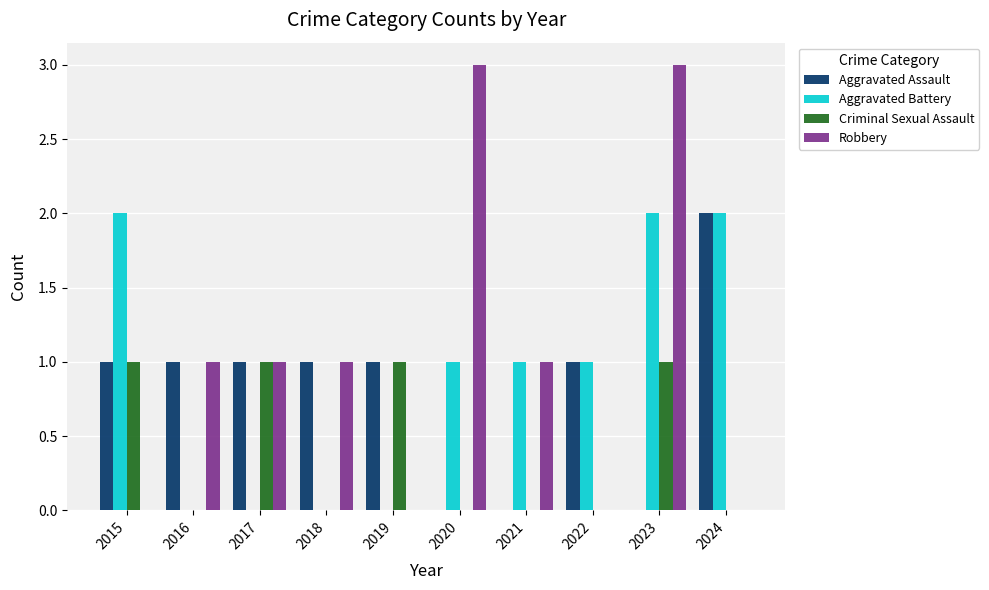

Are the bars horizontal?

No